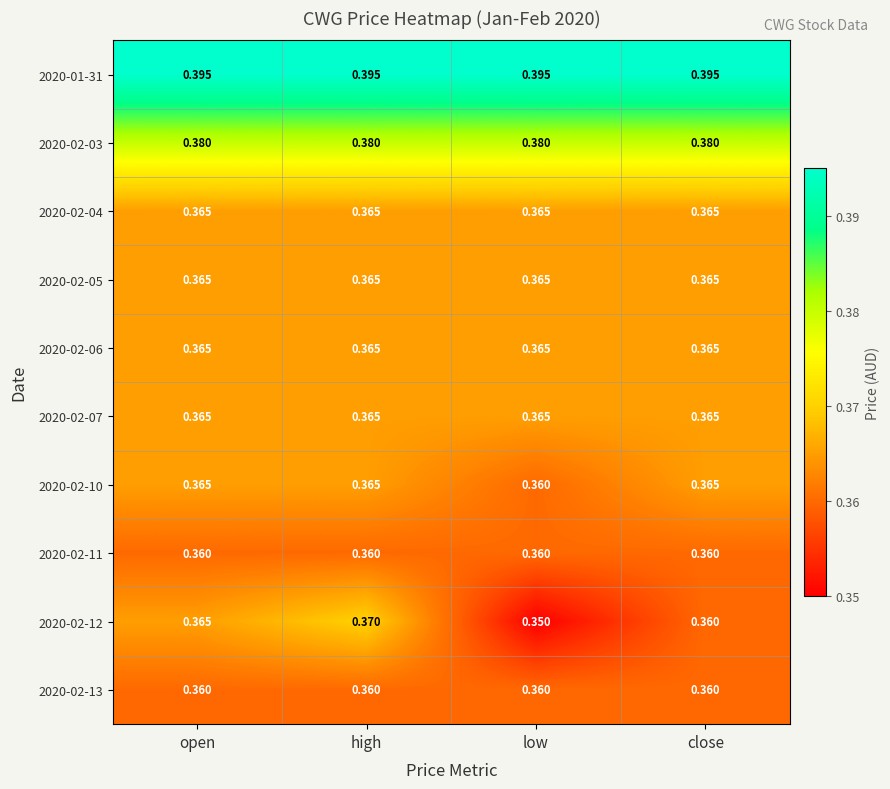

How many distinct data groups are displayed?

10